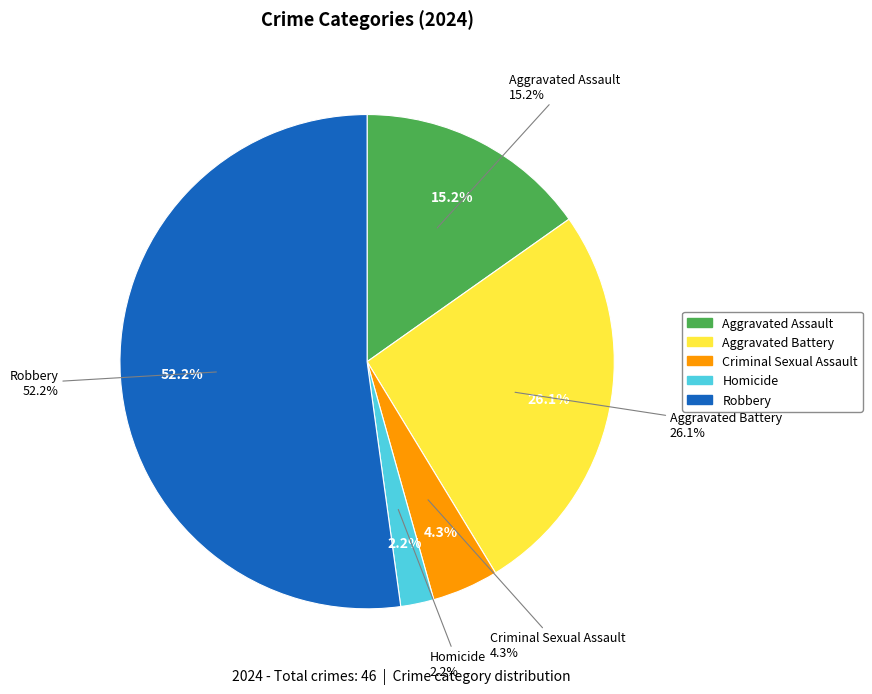

What is the ratio of the value at Criminal Sexual Assault to the value at Robbery?

0.1